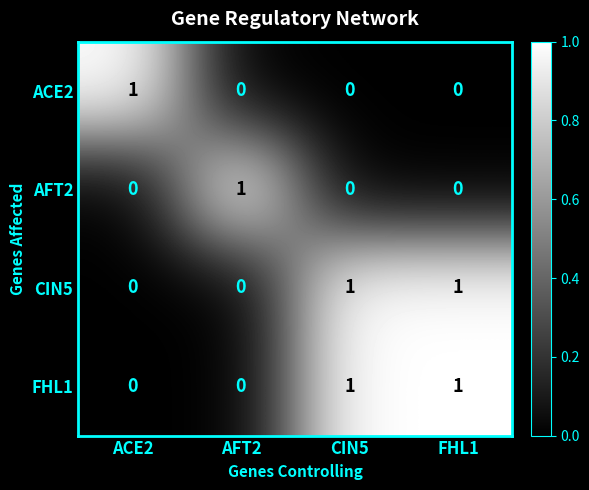

Count the AFT2 values in the range 0 to 1.

4